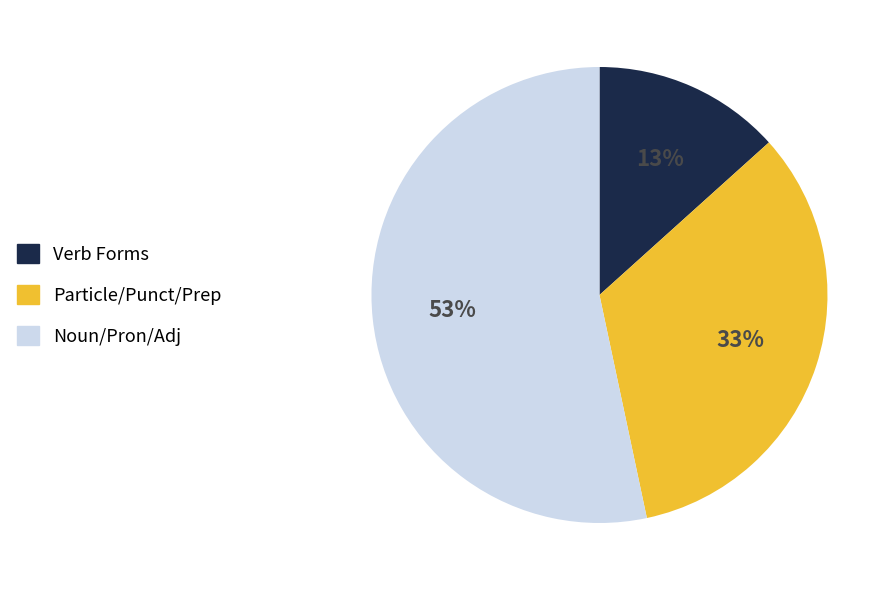

Combined, do Particle/Punct/Prep and Verb Forms account for over 50%?

No